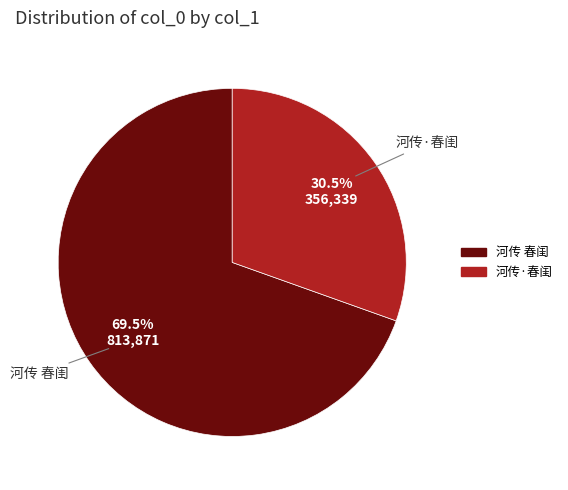

Which category accounts for the majority?

河传 春闺